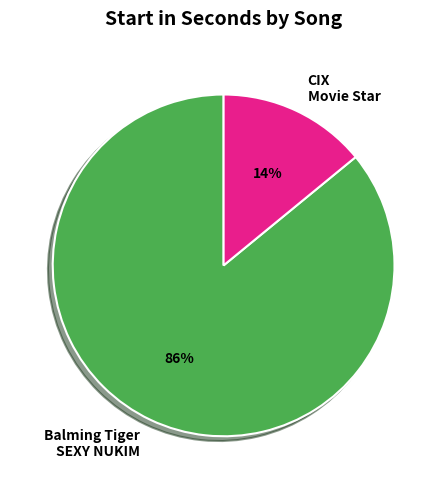

The Balming Tiger SEXY NUKIM slice represents 99% of the pie. True or false?

False